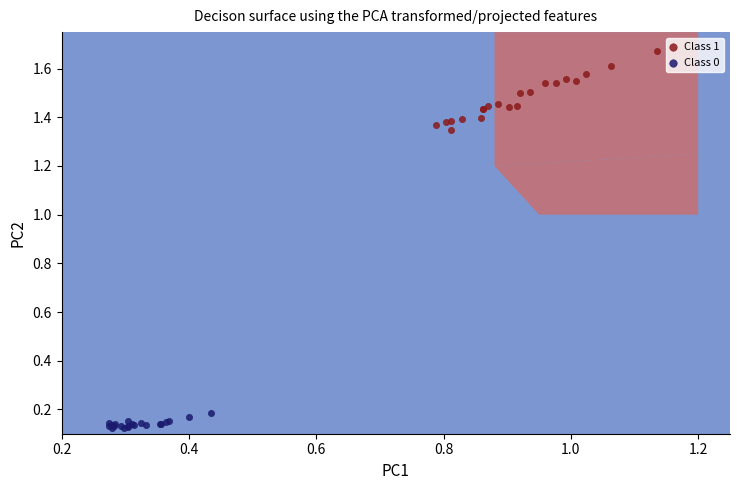

Which series has the widest spread of Y values?

Class 1